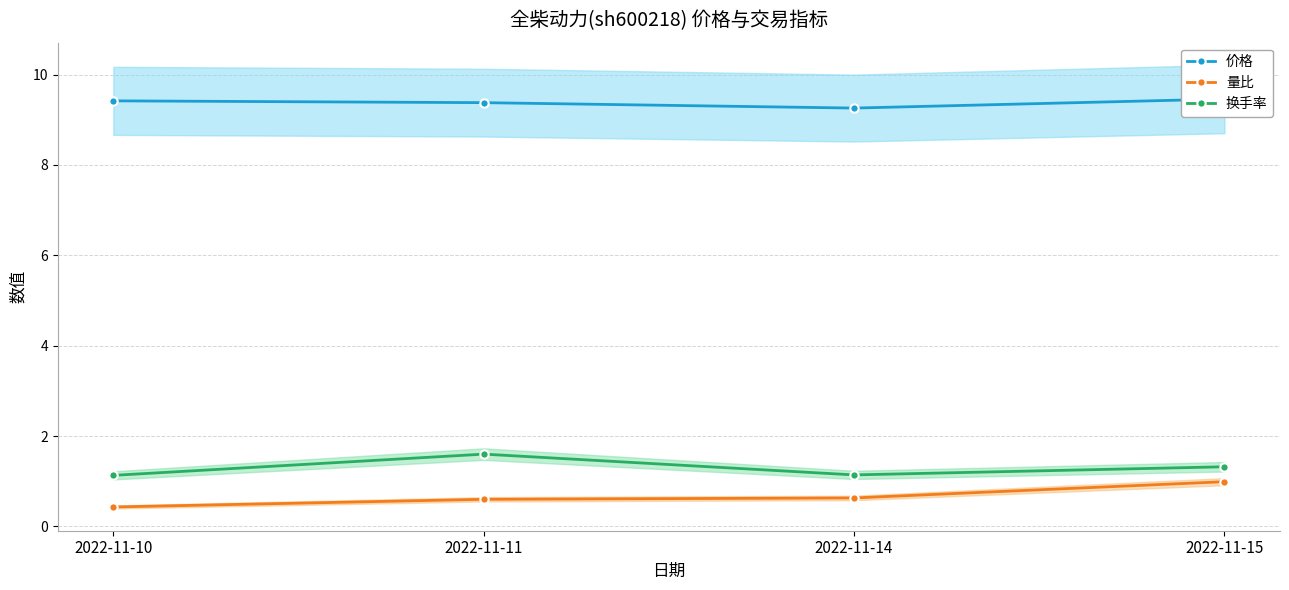

List the labels in order of 换手率 value, smallest first.

2022-11-10, 2022-11-14, 2022-11-15, 2022-11-11